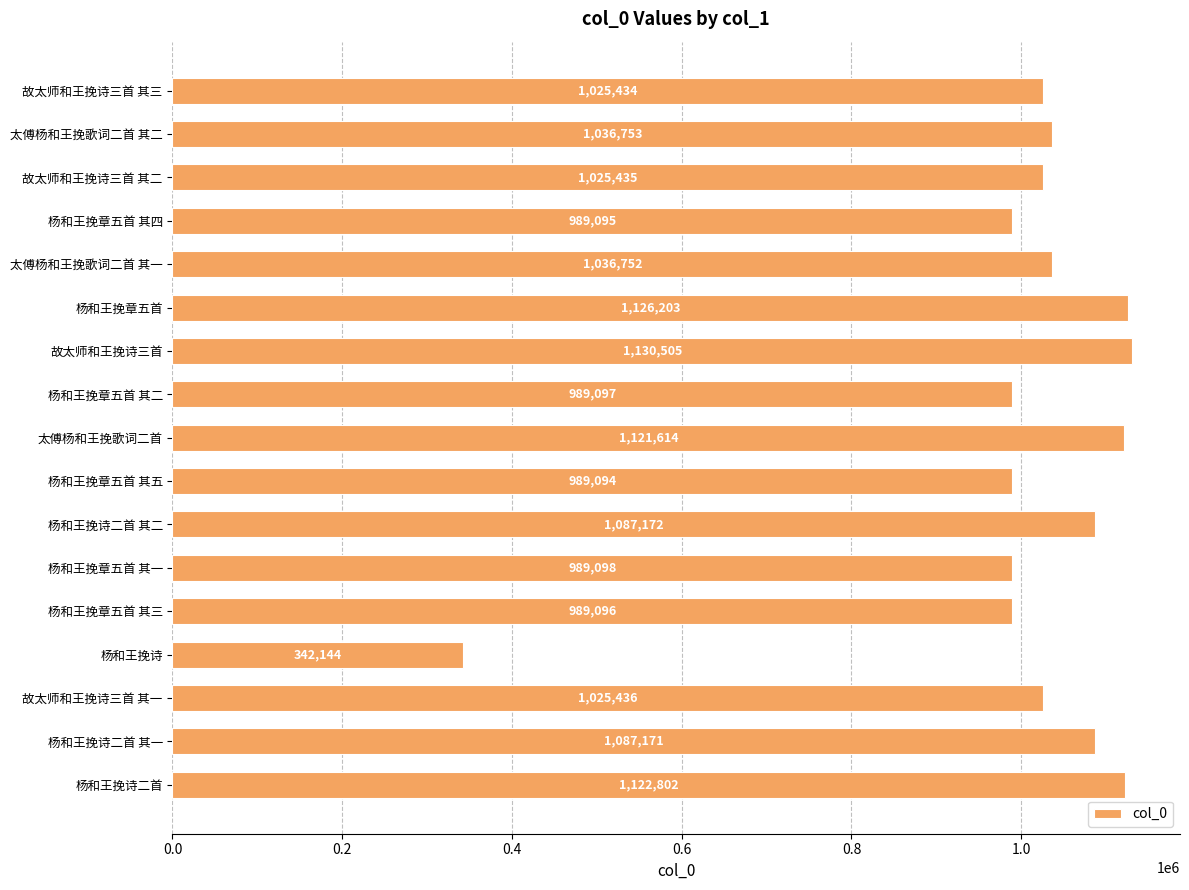

What is the ratio of the value at 故太师和王挽诗三首 to the value at 杨和王挽章五首 其四?

1.1